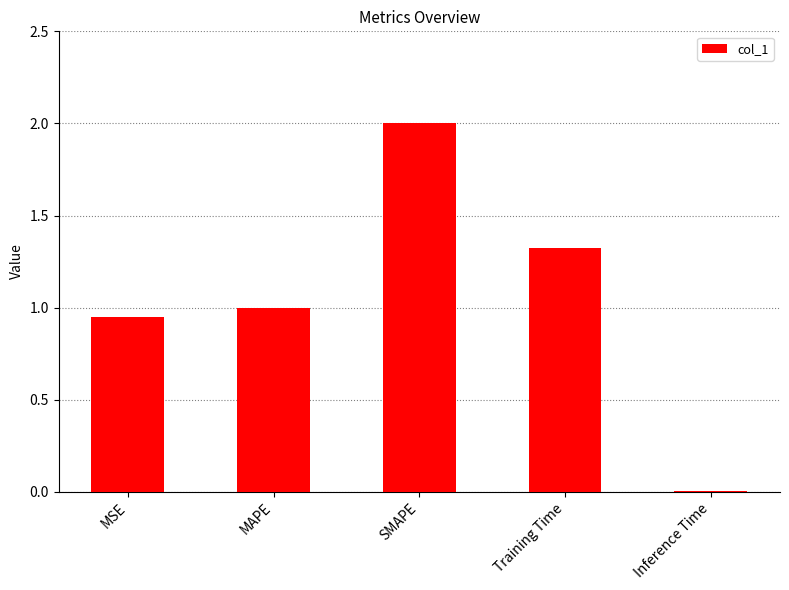

What is the average value?

1.1